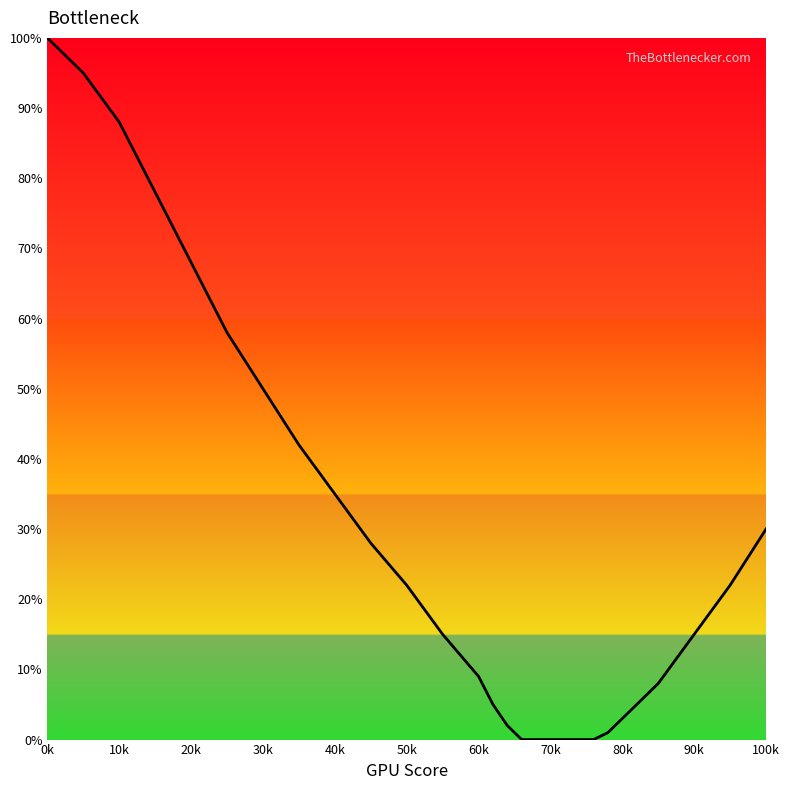

What is the maximum value shown in the chart?

100